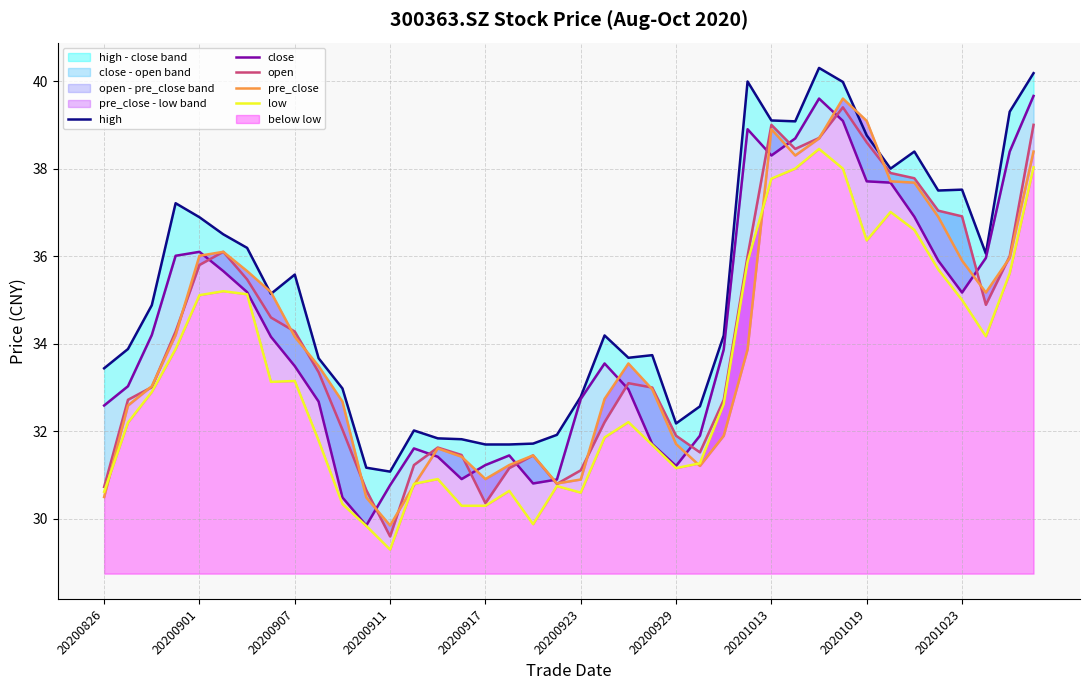

Is it true that pre_close equals 31.2 at 17?

True